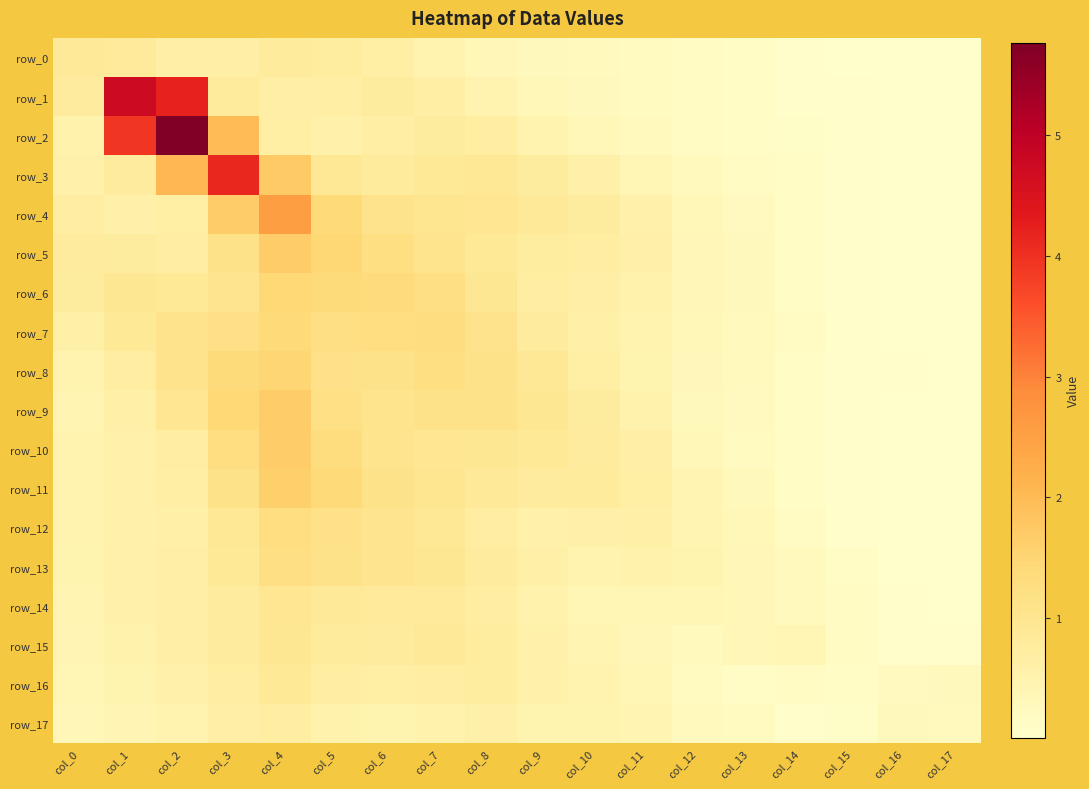

Reading left to right, transcribe all the data shown in this chart.

row_0: col_0=0.9	col_1=0.8	col_2=0.6	col_3=0.6	col_4=0.8	col_5=0.7	col_6=0.7	col_7=0.5	col_8=0.4	col_9=0.3	col_10=0.3	col_11=0.2	col_12=0.2	col_13=0.1	col_14=0.1	col_15=0.0	col_16=0.0	col_17=0.0
row_1: col_0=0.8	col_1=4.7	col_2=4.2	col_3=0.8	col_4=0.6	col_5=0.7	col_6=0.8	col_7=0.7	col_8=0.5	col_9=0.3	col_10=0.3	col_11=0.2	col_12=0.2	col_13=0.1	col_14=0.1	col_15=0.0	col_16=0.0	col_17=0.0
row_2: col_0=0.5	col_1=3.9	col_2=5.8	col_3=2.0	col_4=0.7	col_5=0.6	col_6=0.7	col_7=0.8	col_8=0.7	col_9=0.5	col_10=0.3	col_11=0.2	col_12=0.2	col_13=0.1	col_14=0.1	col_15=0.0	col_16=0.0	col_17=0.0
row_3: col_0=0.6	col_1=0.8	col_2=2.1	col_3=4.1	col_4=1.7	col_5=0.9	col_6=0.8	col_7=0.9	col_8=0.9	col_9=0.8	col_10=0.6	col_11=0.4	col_12=0.2	col_13=0.2	col_14=0.1	col_15=0.1	col_16=0.0	col_17=0.0
row_4: col_0=0.7	col_1=0.6	col_2=0.7	col_3=1.7	col_4=2.5	col_5=1.4	col_6=1.1	col_7=1.0	col_8=1.0	col_9=0.9	col_10=0.8	col_11=0.6	col_12=0.3	col_13=0.2	col_14=0.1	col_15=0.1	col_16=0.0	col_17=0.0
row_5: col_0=0.8	col_1=0.8	col_2=0.7	col_3=1.1	col_4=1.7	col_5=1.5	col_6=1.2	col_7=1.0	col_8=0.9	col_9=0.7	col_10=0.7	col_11=0.6	col_12=0.4	col_13=0.3	col_14=0.1	col_15=0.1	col_16=0.0	col_17=0.0
row_6: col_0=0.8	col_1=0.9	col_2=0.9	col_3=1.0	col_4=1.4	col_5=1.4	col_6=1.3	col_7=1.2	col_8=0.9	col_9=0.7	col_10=0.6	col_11=0.5	col_12=0.4	col_13=0.3	col_14=0.1	col_15=0.1	col_16=0.0	col_17=0.0
row_7: col_0=0.6	col_1=0.9	col_2=1.1	col_3=1.2	col_4=1.4	col_5=1.2	col_6=1.3	col_7=1.3	col_8=1.1	col_9=0.8	col_10=0.6	col_11=0.5	col_12=0.3	col_13=0.3	col_14=0.2	col_15=0.1	col_16=0.0	col_17=0.0
row_8: col_0=0.5	col_1=0.7	col_2=1.1	col_3=1.4	col_4=1.5	col_5=1.1	col_6=1.1	col_7=1.2	col_8=1.1	col_9=0.9	col_10=0.7	col_11=0.5	col_12=0.3	col_13=0.2	col_14=0.1	col_15=0.1	col_16=0.0	col_17=0.0
row_9: col_0=0.5	col_1=0.6	col_2=1.0	col_3=1.4	col_4=1.7	col_5=1.2	col_6=1.1	col_7=1.1	col_8=1.1	col_9=0.9	col_10=0.8	col_11=0.5	col_12=0.3	col_13=0.2	col_14=0.1	col_15=0.1	col_16=0.0	col_17=0.0
row_10: col_0=0.5	col_1=0.6	col_2=0.7	col_3=1.3	col_4=1.7	col_5=1.3	col_6=1.1	col_7=1.0	col_8=0.9	col_9=0.9	col_10=0.8	col_11=0.6	col_12=0.3	col_13=0.2	col_14=0.1	col_15=0.1	col_16=0.0	col_17=0.0
row_11: col_0=0.5	col_1=0.6	col_2=0.7	col_3=1.1	col_4=1.6	col_5=1.4	col_6=1.1	col_7=1.0	col_8=0.9	col_9=0.8	col_10=0.8	col_11=0.6	col_12=0.5	col_13=0.3	col_14=0.1	col_15=0.1	col_16=0.0	col_17=0.0
row_12: col_0=0.5	col_1=0.6	col_2=0.6	col_3=0.9	col_4=1.3	col_5=1.1	col_6=1.0	col_7=0.9	col_8=0.7	col_9=0.6	col_10=0.6	col_11=0.6	col_12=0.5	col_13=0.3	col_14=0.2	col_15=0.1	col_16=0.0	col_17=0.0
row_13: col_0=0.5	col_1=0.6	col_2=0.6	col_3=0.9	col_4=1.2	col_5=1.1	col_6=1.0	col_7=1.0	col_8=0.8	col_9=0.6	col_10=0.5	col_11=0.5	col_12=0.5	col_13=0.3	col_14=0.2	col_15=0.1	col_16=0.0	col_17=0.0
row_14: col_0=0.5	col_1=0.6	col_2=0.6	col_3=0.8	col_4=1.0	col_5=0.9	col_6=0.8	col_7=0.8	col_8=0.7	col_9=0.5	col_10=0.4	col_11=0.4	col_12=0.4	col_13=0.3	col_14=0.2	col_15=0.2	col_16=0.0	col_17=0.0
row_15: col_0=0.4	col_1=0.5	col_2=0.6	col_3=0.8	col_4=0.9	col_5=0.8	col_6=0.8	col_7=0.8	col_8=0.7	col_9=0.6	col_10=0.5	col_11=0.4	col_12=0.3	col_13=0.4	col_14=0.4	col_15=0.2	col_16=0.1	col_17=0.0
row_16: col_0=0.4	col_1=0.5	col_2=0.6	col_3=0.7	col_4=0.9	col_5=0.7	col_6=0.6	col_7=0.7	col_8=0.7	col_9=0.6	col_10=0.5	col_11=0.4	col_12=0.2	col_13=0.1	col_14=0.2	col_15=0.1	col_16=0.2	col_17=0.3
row_17: col_0=0.4	col_1=0.4	col_2=0.5	col_3=0.6	col_4=0.7	col_5=0.5	col_6=0.5	col_7=0.5	col_8=0.6	col_9=0.5	col_10=0.5	col_11=0.4	col_12=0.3	col_13=0.2	col_14=0.1	col_15=0.1	col_16=0.3	col_17=0.2